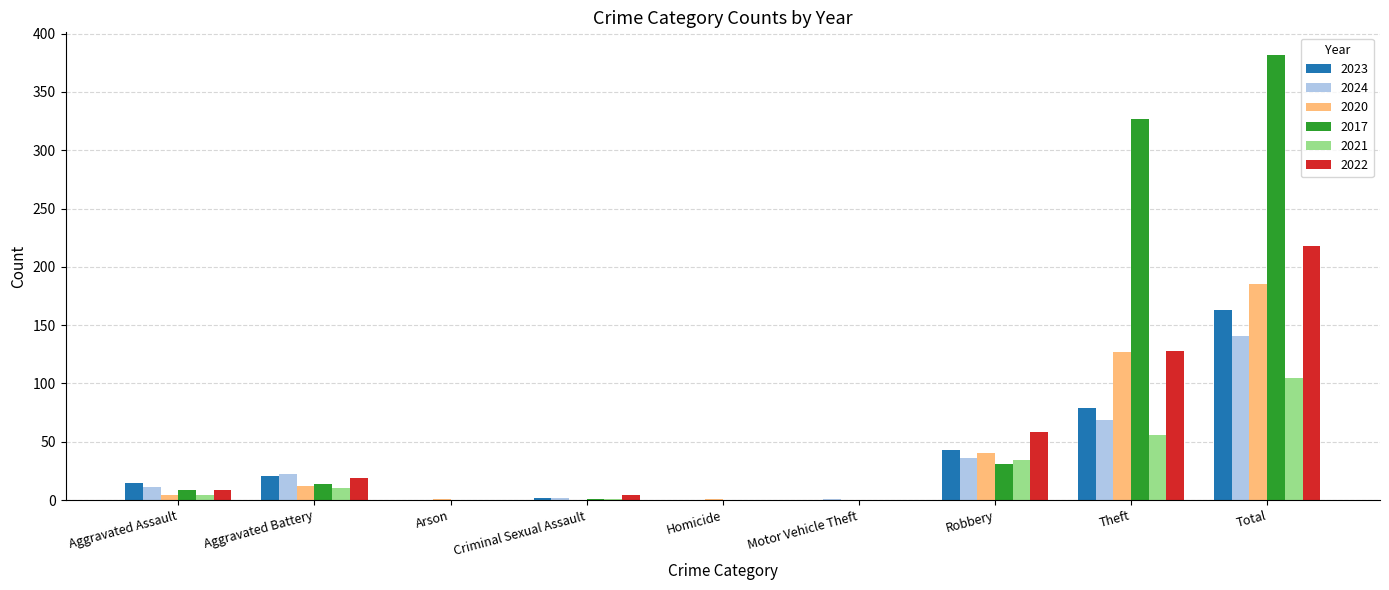

What is the difference between the 2024 values at Aggravated Battery and Total?

119